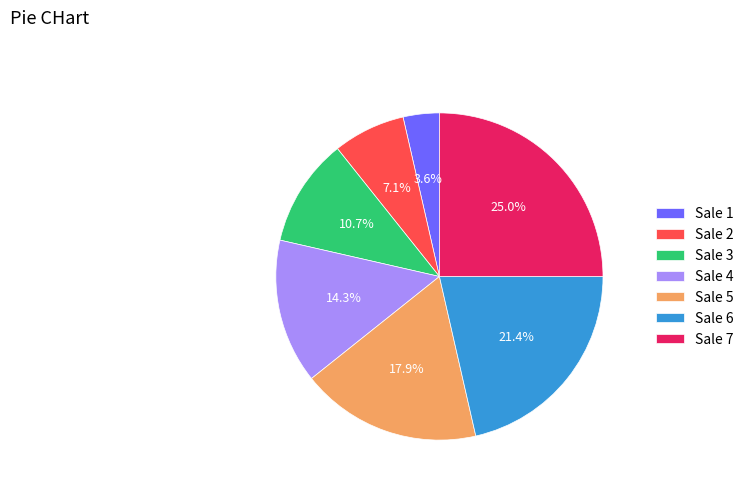

Is there any slice that represents more than half of the pie?

No